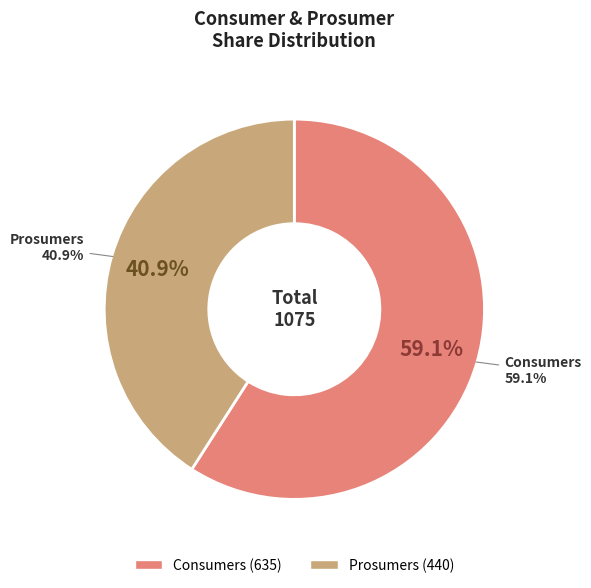

To the nearest percent, what portion does Prosumers represent?

41%